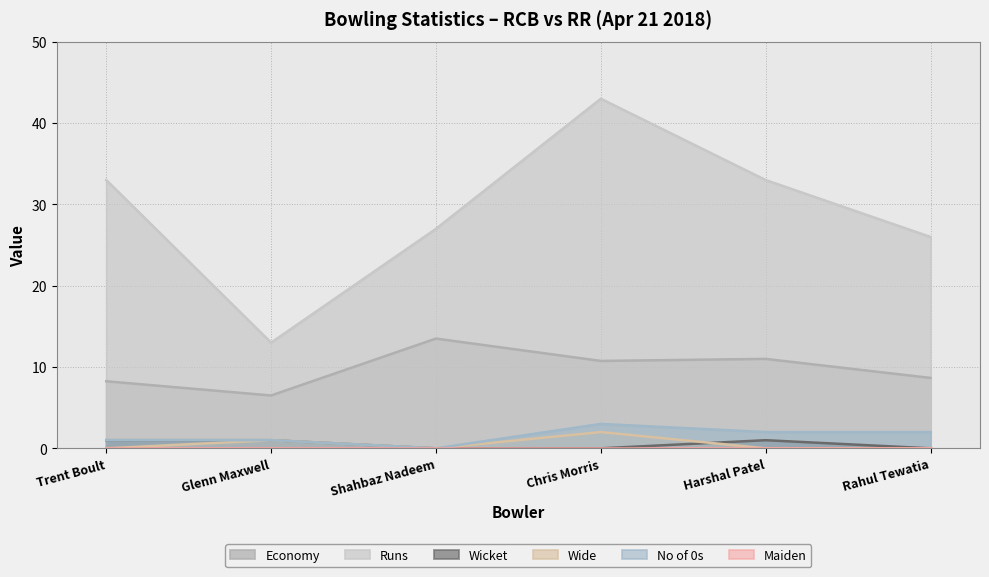

Reading right to left, what are all the values shown in this chart?

Economy: 8.7	11.0	10.8	13.5	6.5	8.2
Runs: 26.0	33.0	43.0	27.0	13.0	33.0
Wicket: 0.0	1.0	0.0	0.0	1.0	1.0
Wide: 0.0	0.0	2.0	0.0	1.0	0.0
No of 0s: 2.0	2.0	3.0	0.0	1.0	1.0